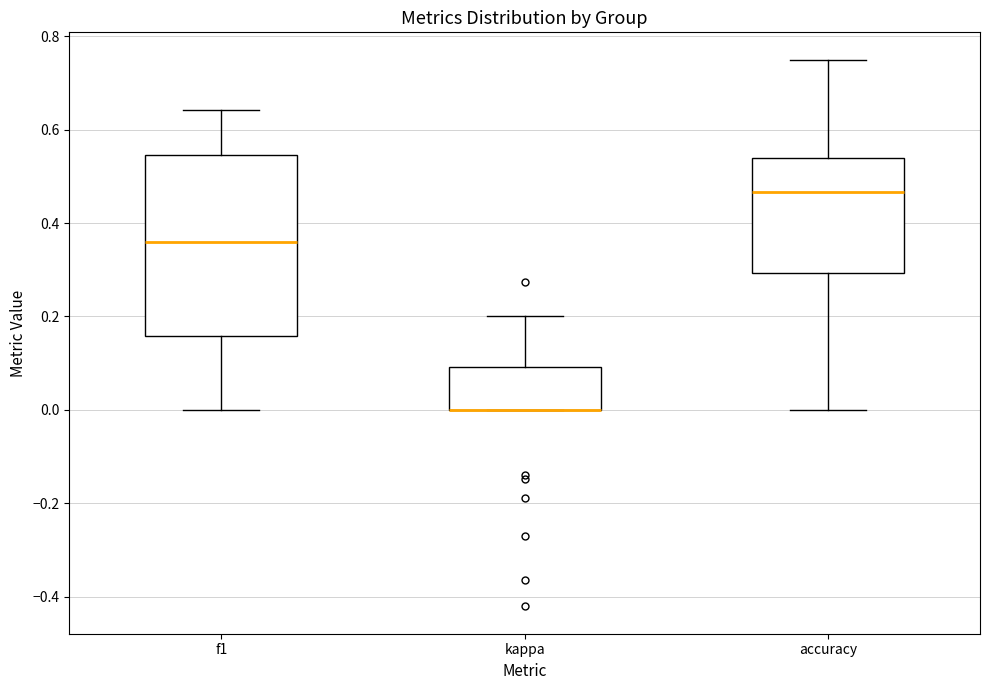

Where is the lower edge of the box for f1 on the y-axis? The values are not printed on the chart, so give them approximately, as read against the axis.

0.16